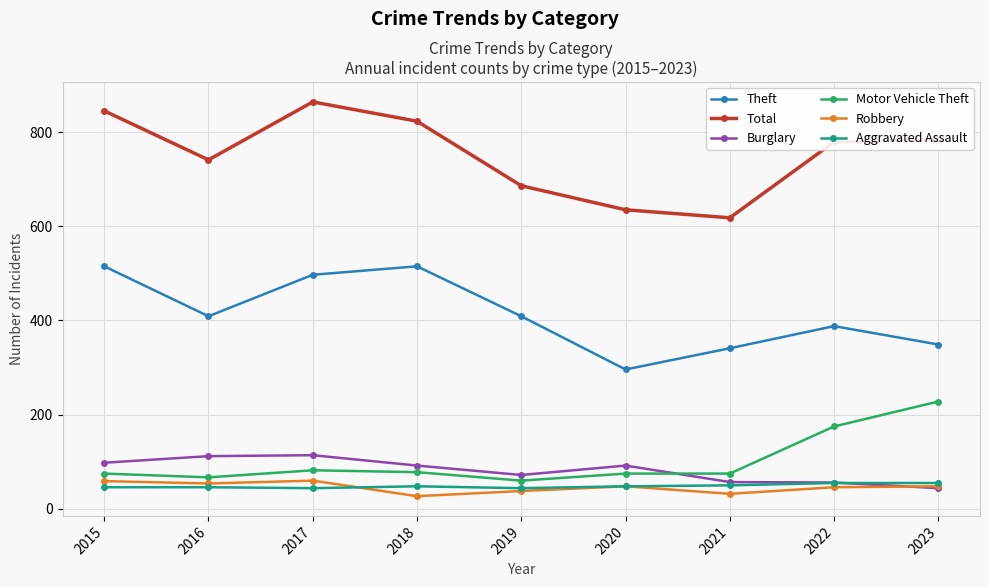

Between 2021 and 2023, which series saw the biggest shift?

Total